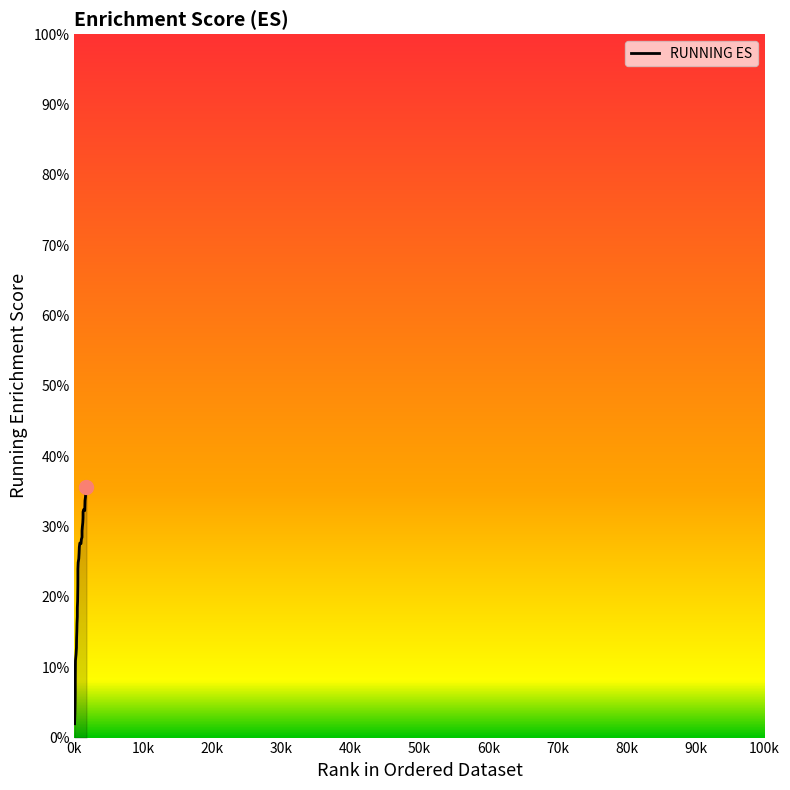

Does the chart have visible grid lines?

No